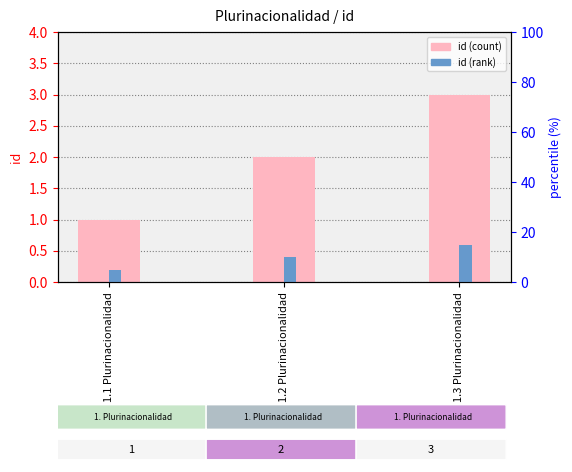

List the series in order of their overall mean, highest first.

id, id (rank)